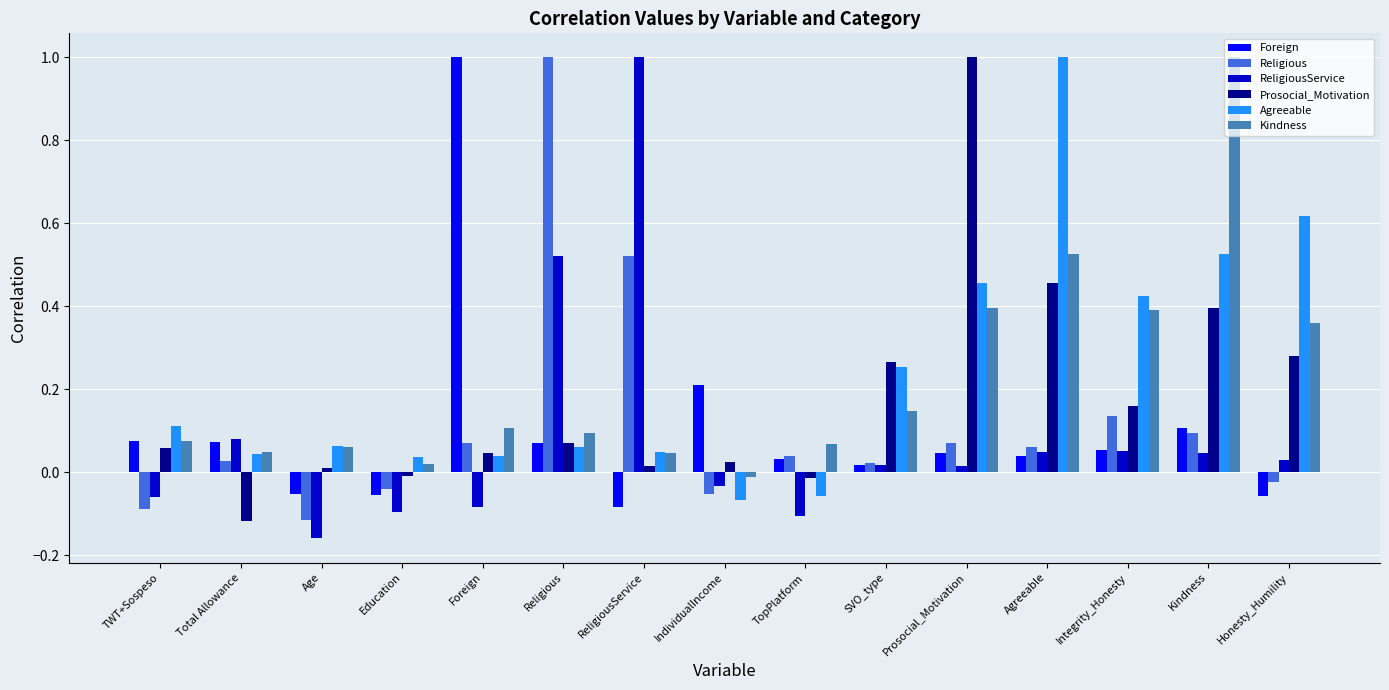

Which label corresponds to the smallest value in the chart?

Age